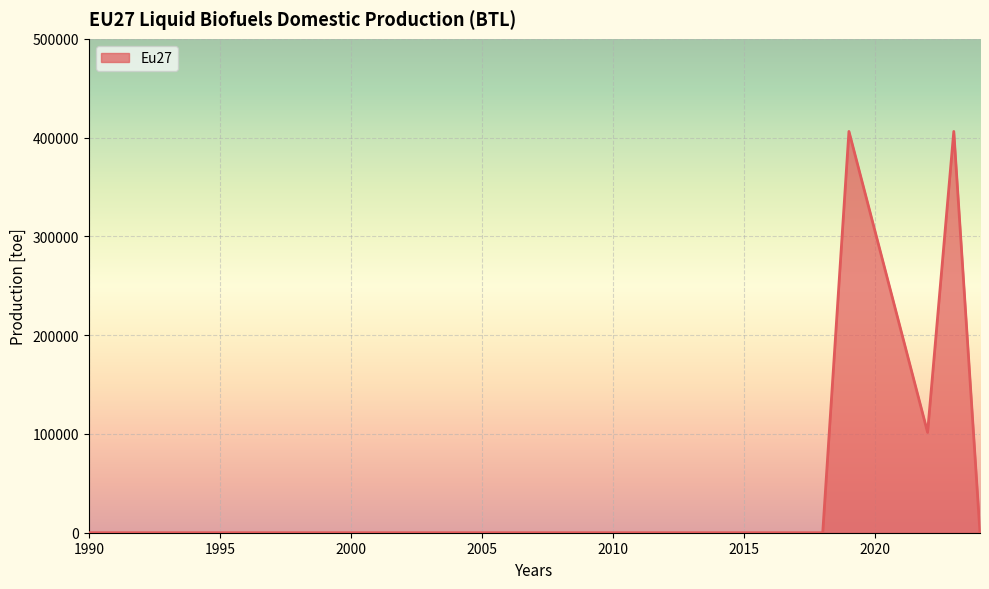

What is the greatest value displayed?

406250.0